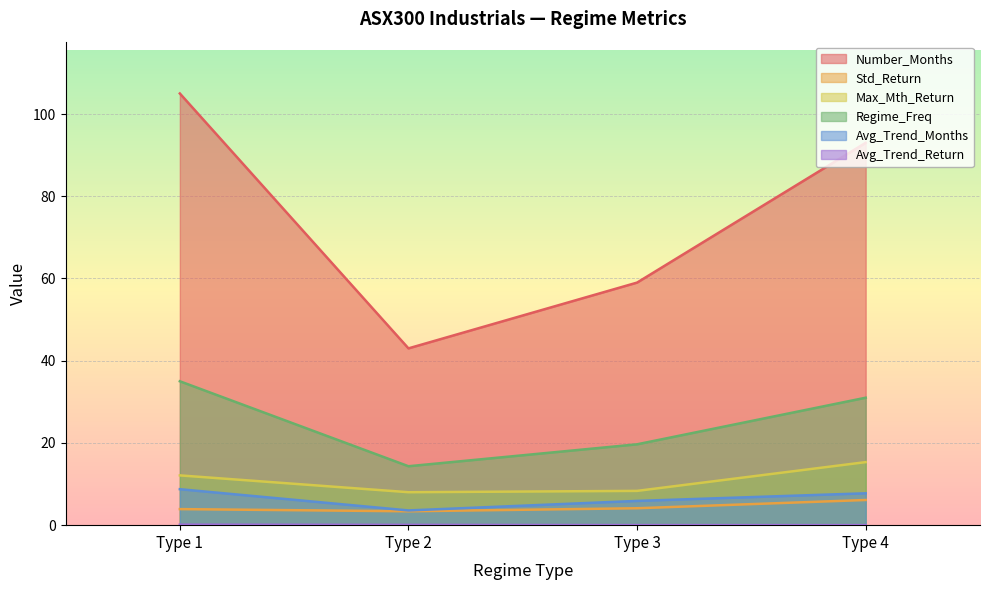

True or false: Std_Return has more than 0 interior local peaks.

False